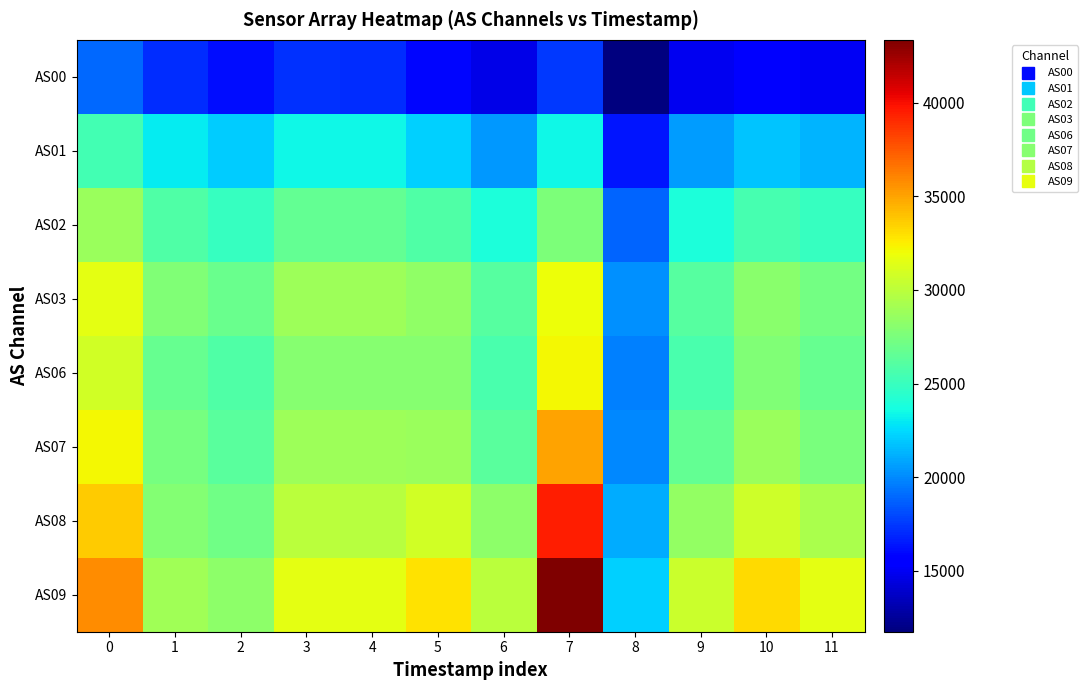

At which category is the sum across all series the highest?

7